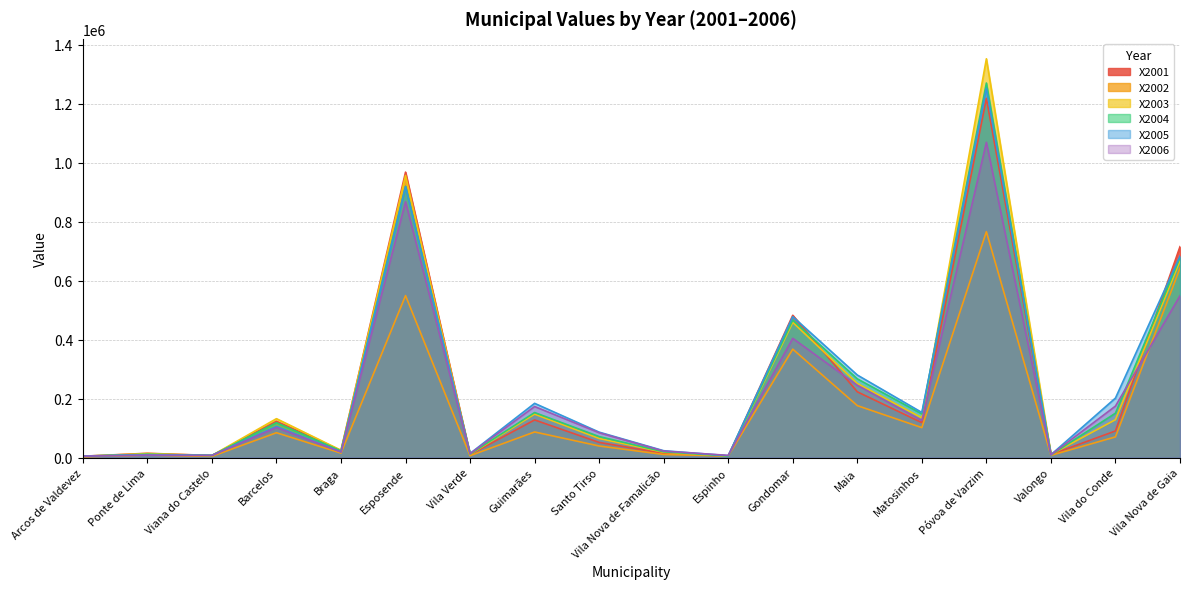

Which series has the widest spread of values?

X2003